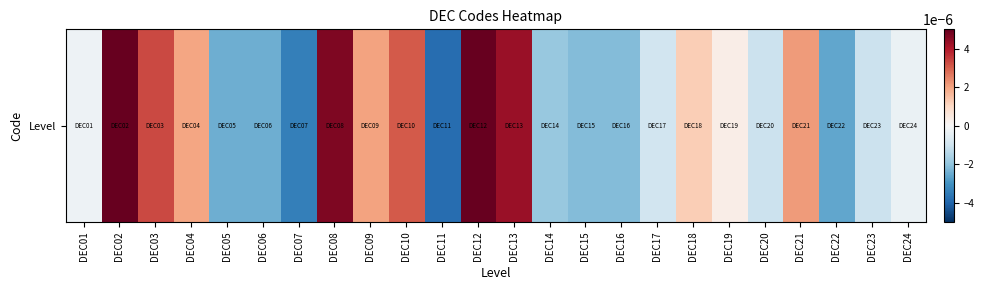

Where does the data first go above 0?

DEC02